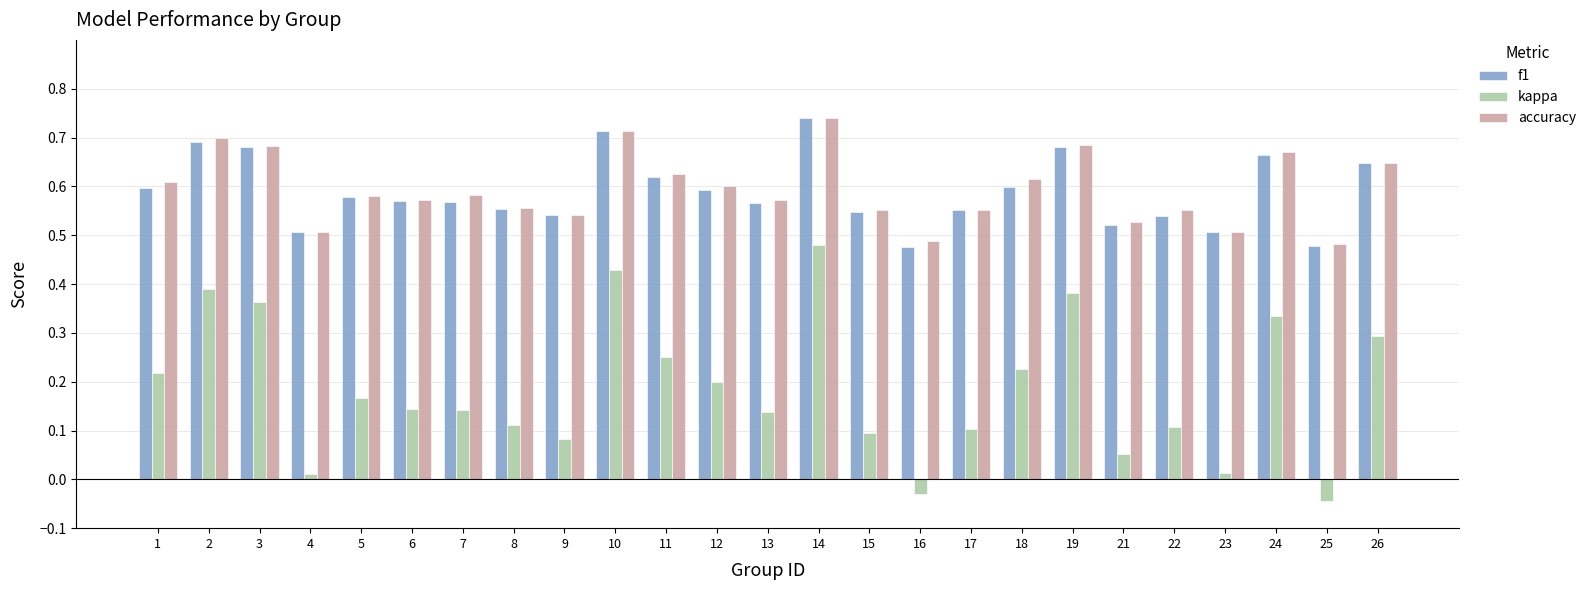

Count the f1 values in the range 0 to 1.

25